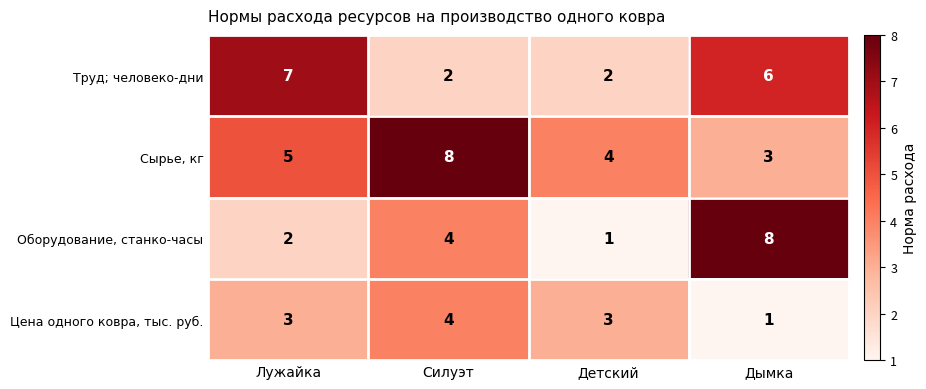

Which series changed the most between Детский and Дымка?

Оборудование, станко-часы